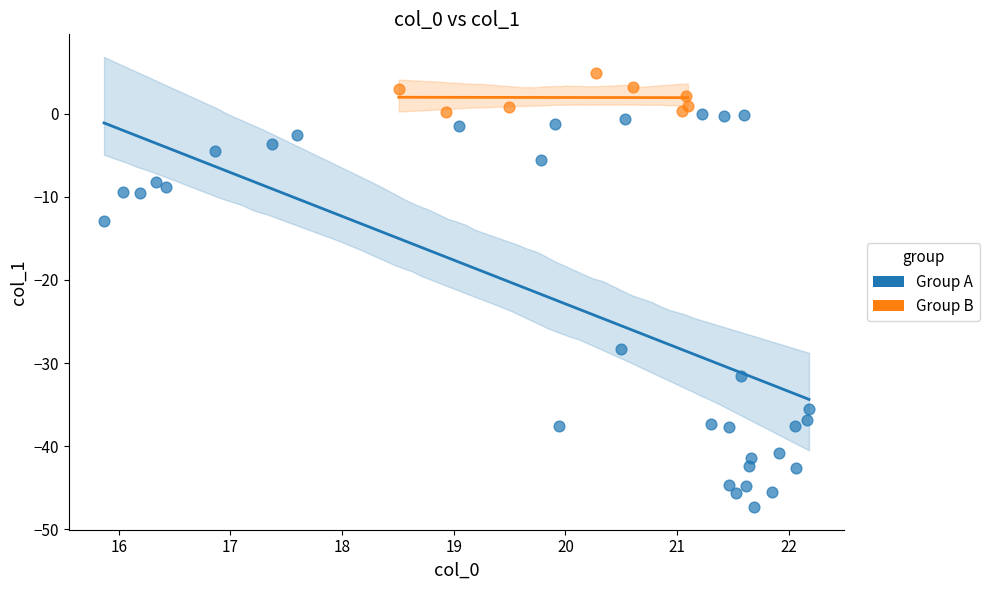

Which series reaches the maximum Y coordinate?

Group B